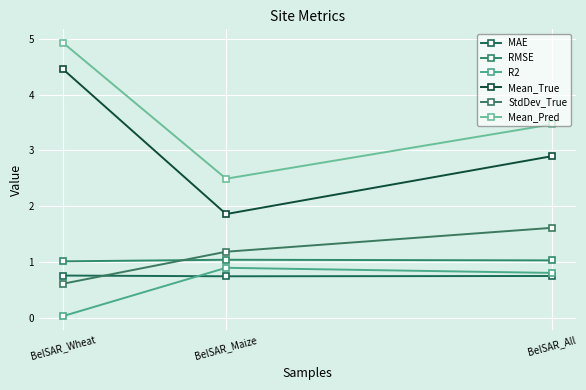

The value of Mean_Pred at BelSAR_Maize is 2.5. True or false?

True